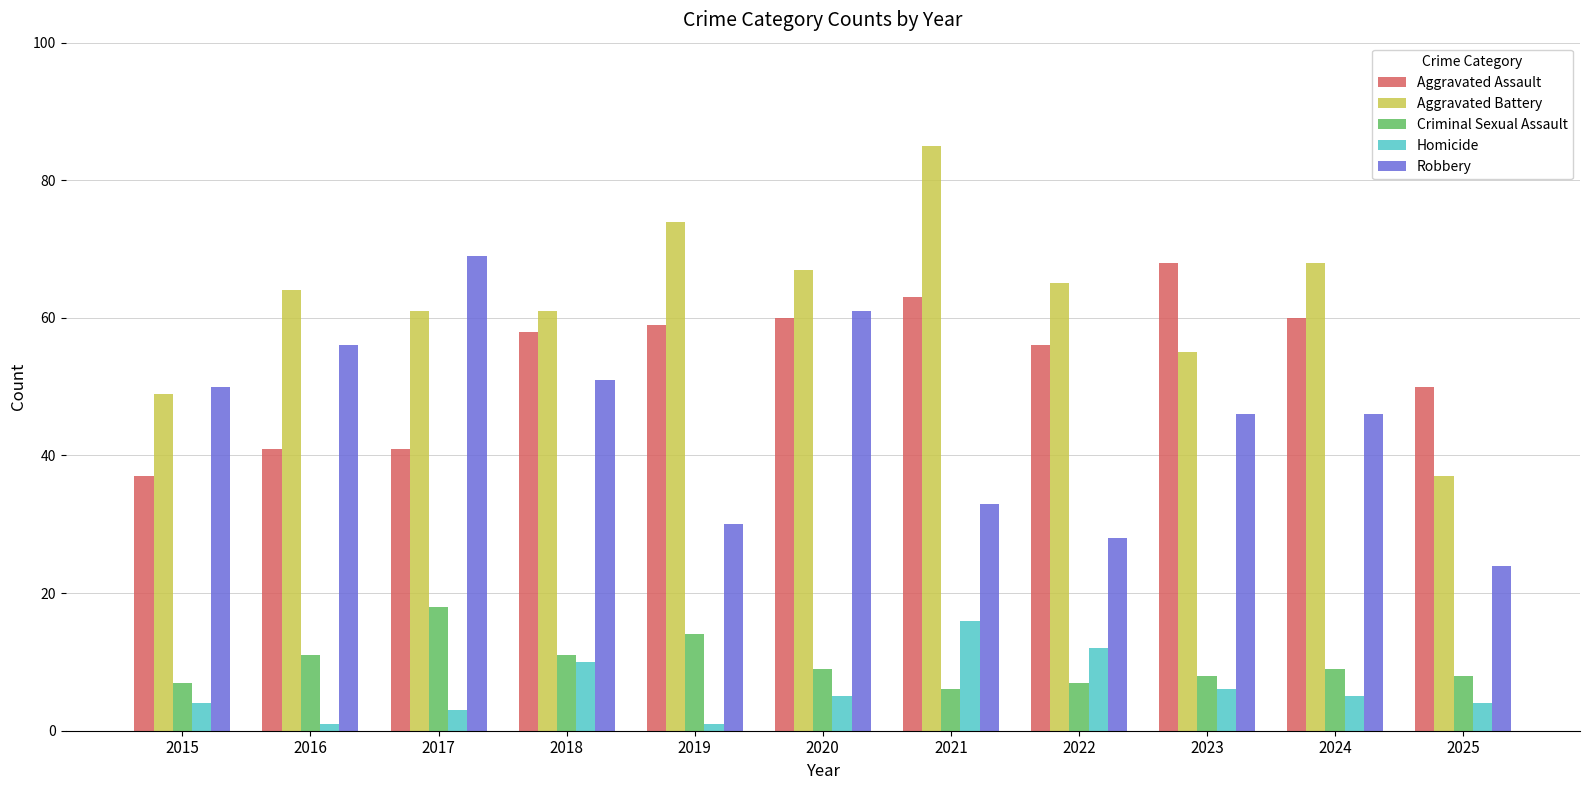

What is the difference between the maximum and minimum values in the Aggravated Assault series?

31